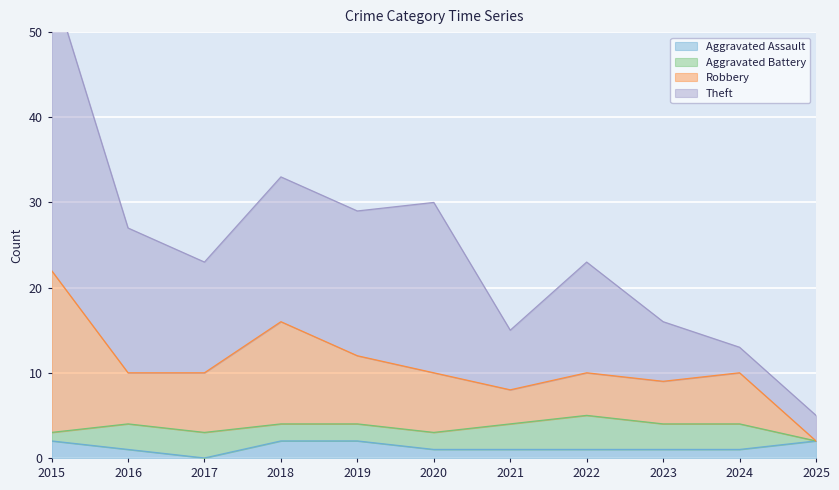

True or false: Robbery and Theft intersect in this chart.

False